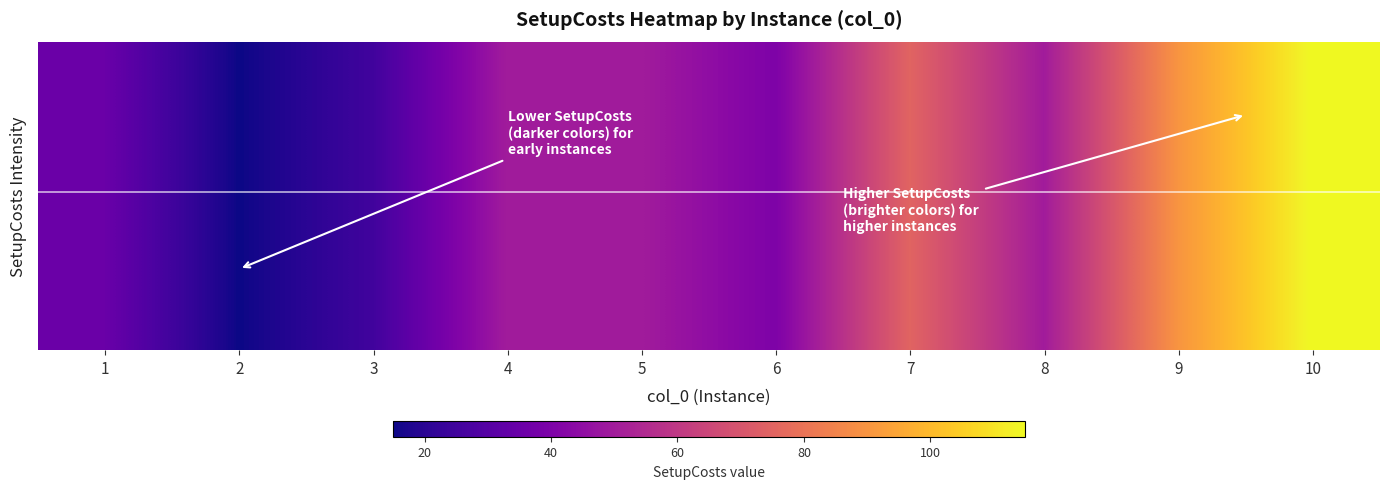

Between 4 and 6, which is larger?

4